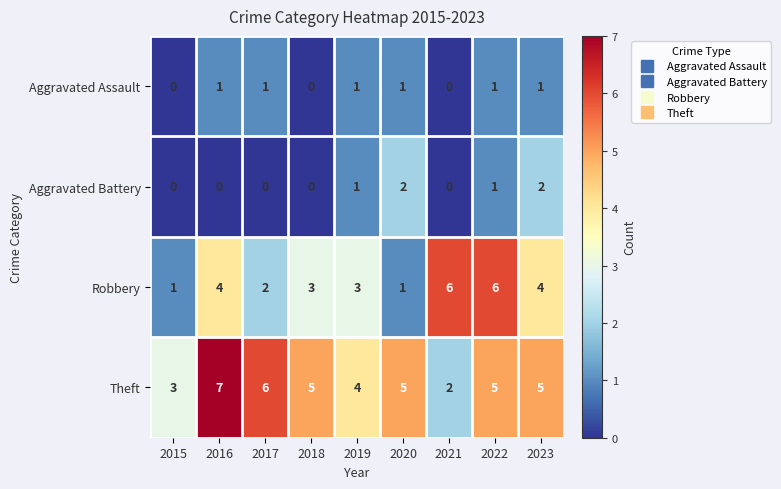

Rank the series by their maximum value, from lowest to highest.

Aggravated Assault, Aggravated Battery, Robbery, Theft